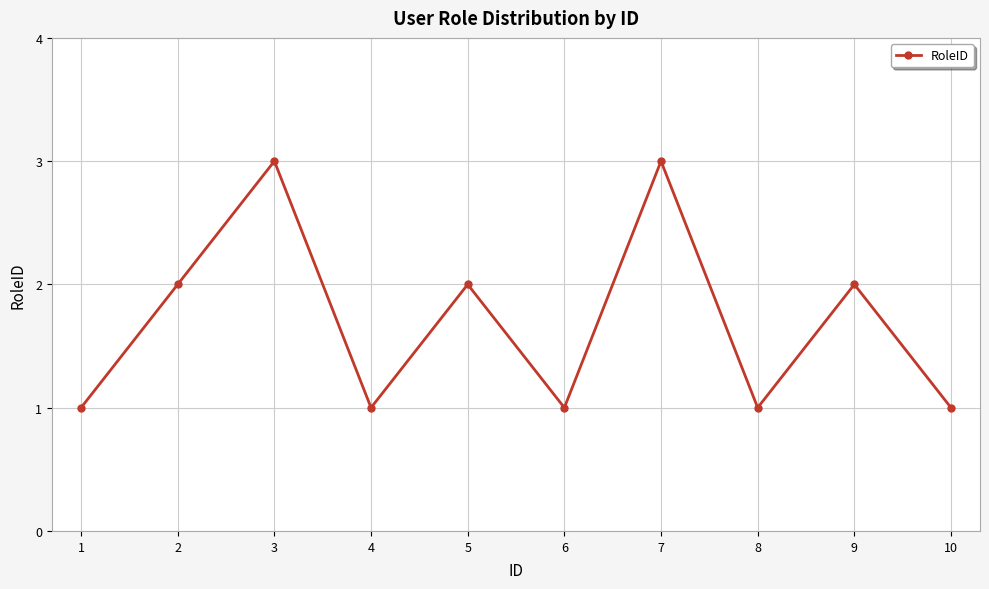

Is it true that the value at 5 is 3?

False